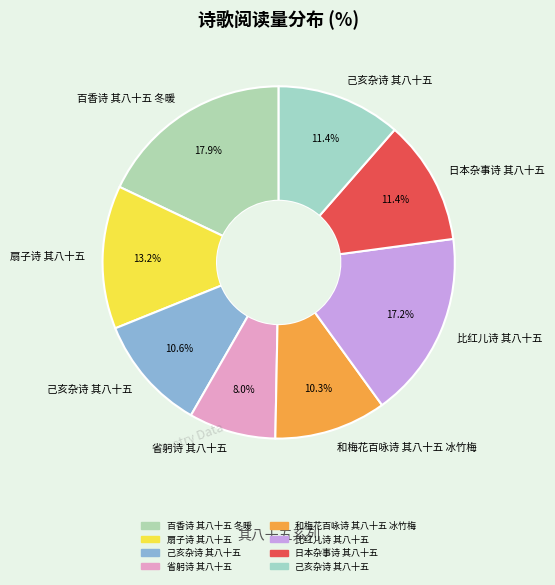

How many slices are in this pie chart?

8